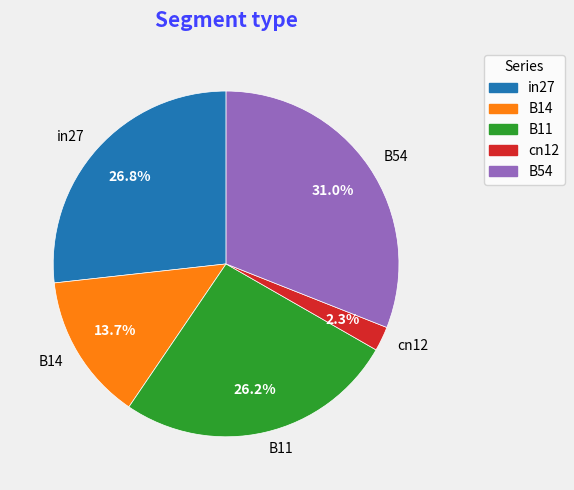

To the nearest percent, what is the average slice percentage?

20%